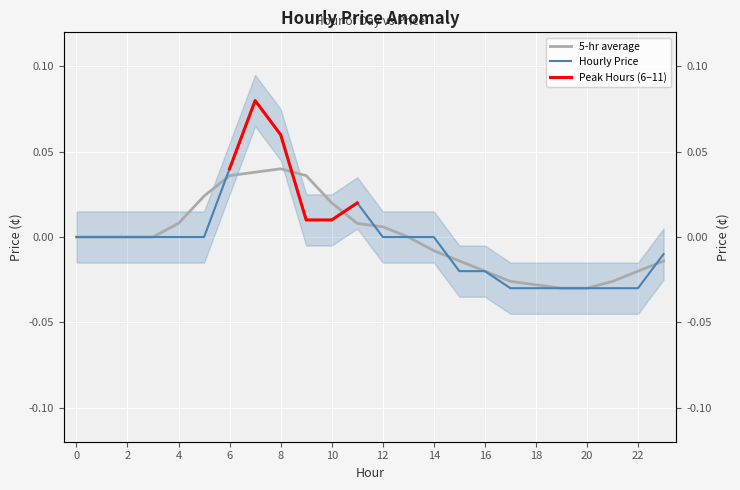

Is it true that the value at 3 is -0.0?

False